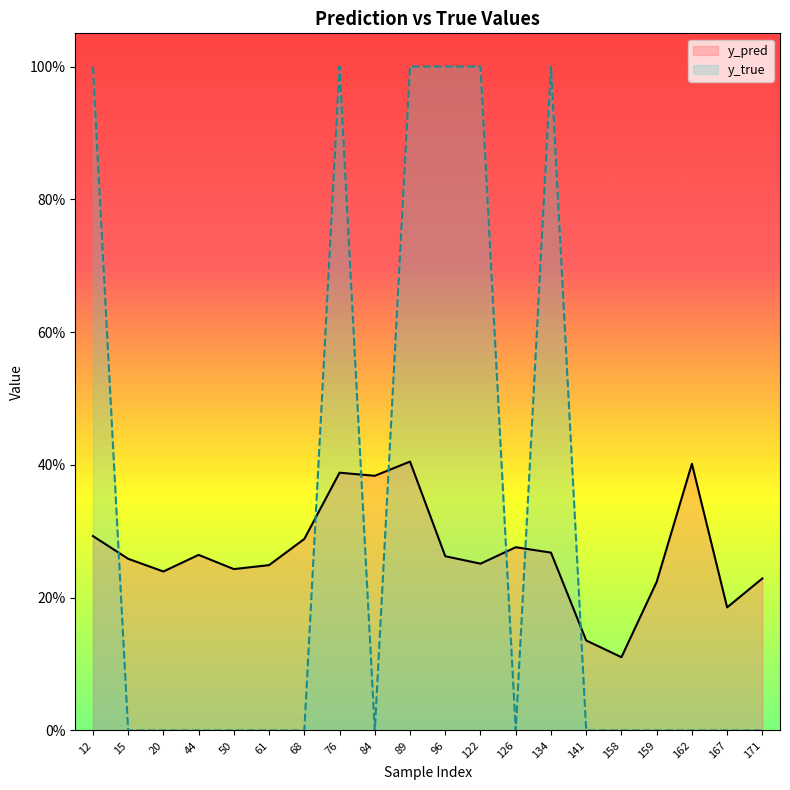

True or false: y_pred and y_true intersect in this chart.

True